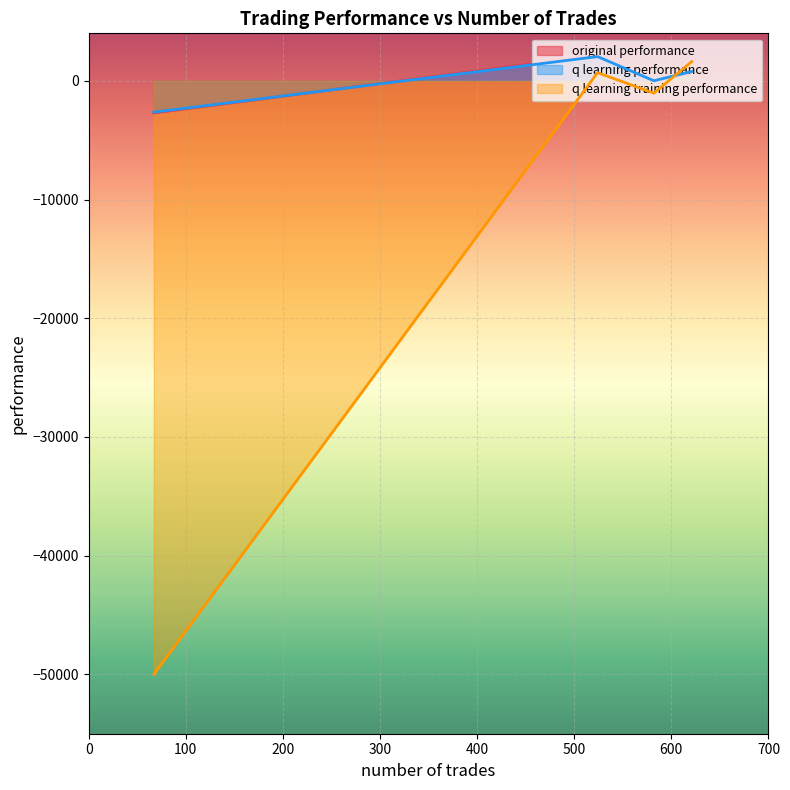

Reading left to right, what are all the values shown in this chart?

original performance: 582=-72.1	621=676.9	524=2147.4	67=-2704.6
q learning performance: 582=5.1	621=786.3	524=2041.1	67=-2639.4
q learning training performance: 582=-1036.4	621=1618.9	524=687.9	67=-50000.0